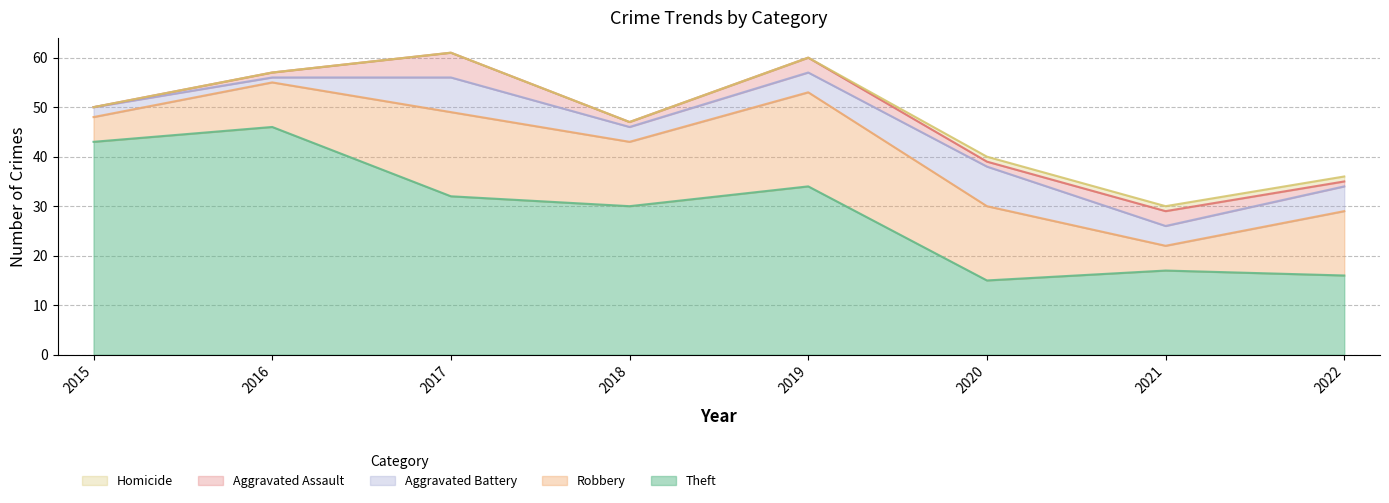

Count the number of categories in the chart.

8